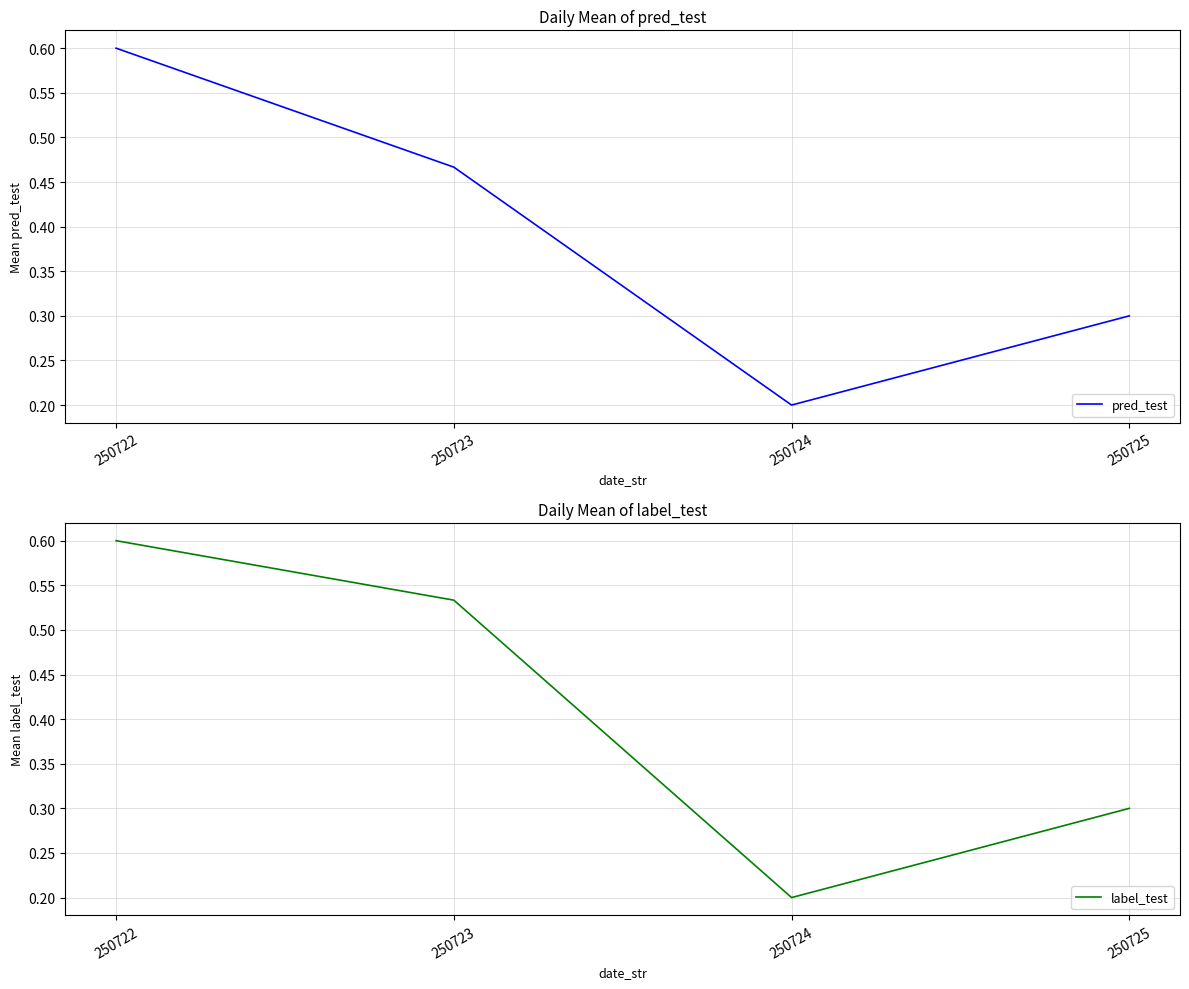

Reading right to left, transcribe all the data shown in this chart.

pred_test: 250725=0.3	250724=0.2	250723=0.5	250722=0.6
label_test: 250725=0.3	250724=0.2	250723=0.5	250722=0.6